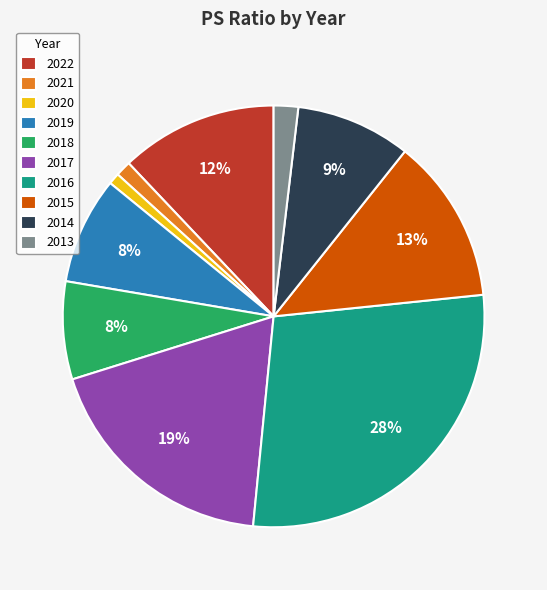

Is the sum of 2022 and 2016 greater than half?

No